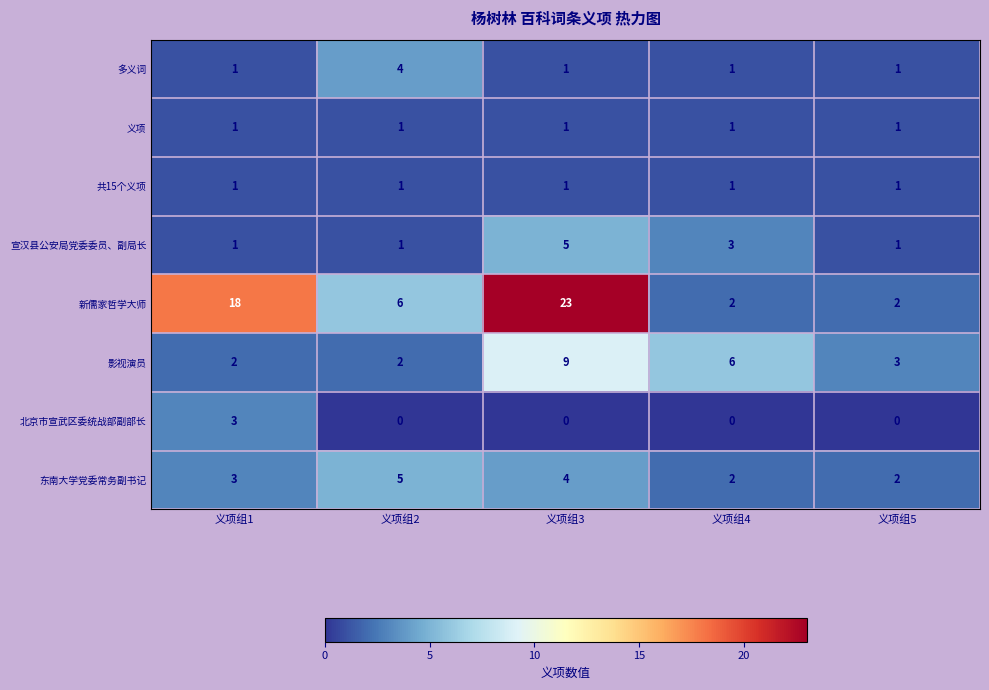

The value of 宣汉县公安局党委委员、副局长 at 义项组4 is 4. True or false?

False